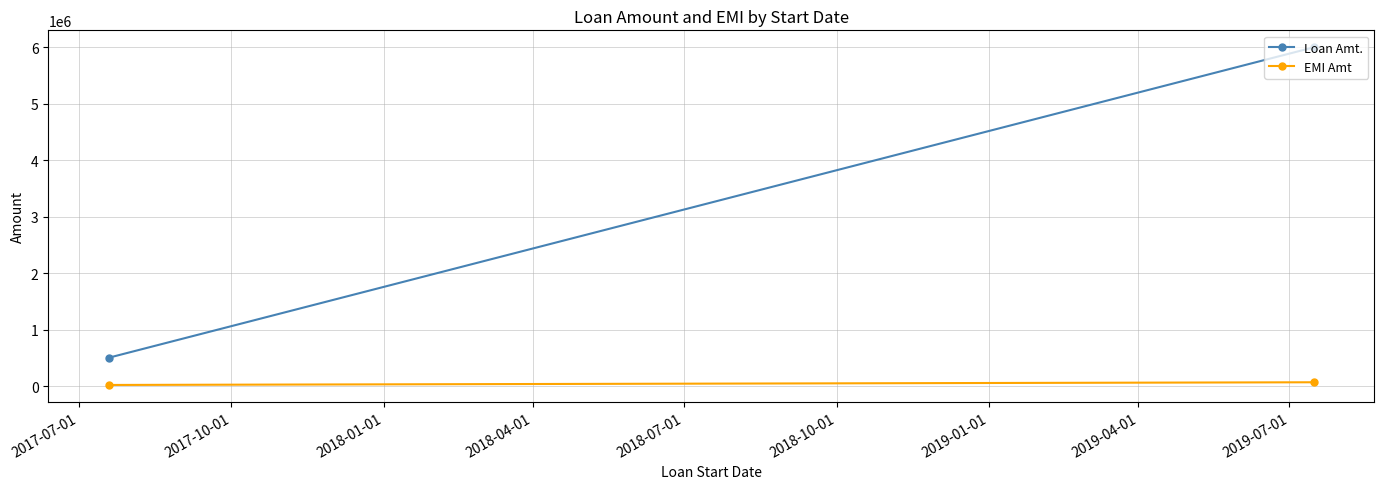

At how many categories does at least one series exceed 1459666?

1